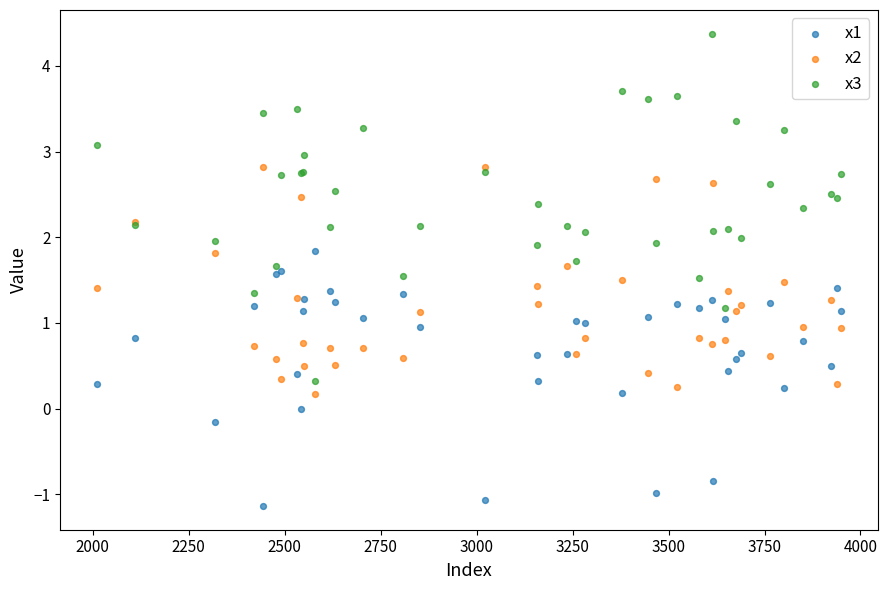

What are all the series names shown in the legend?

x1, x2, x3